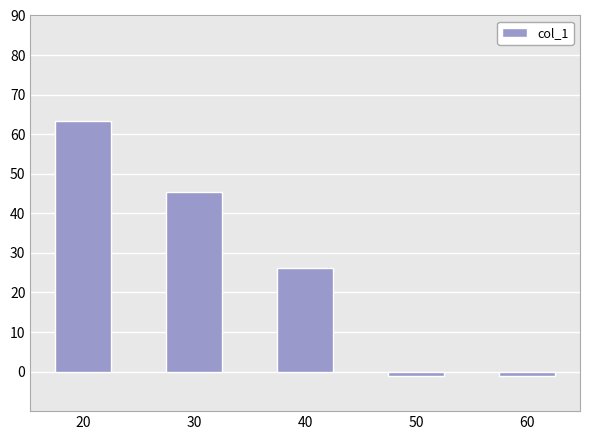

What is the difference between the values at 50 and 40?

27.2